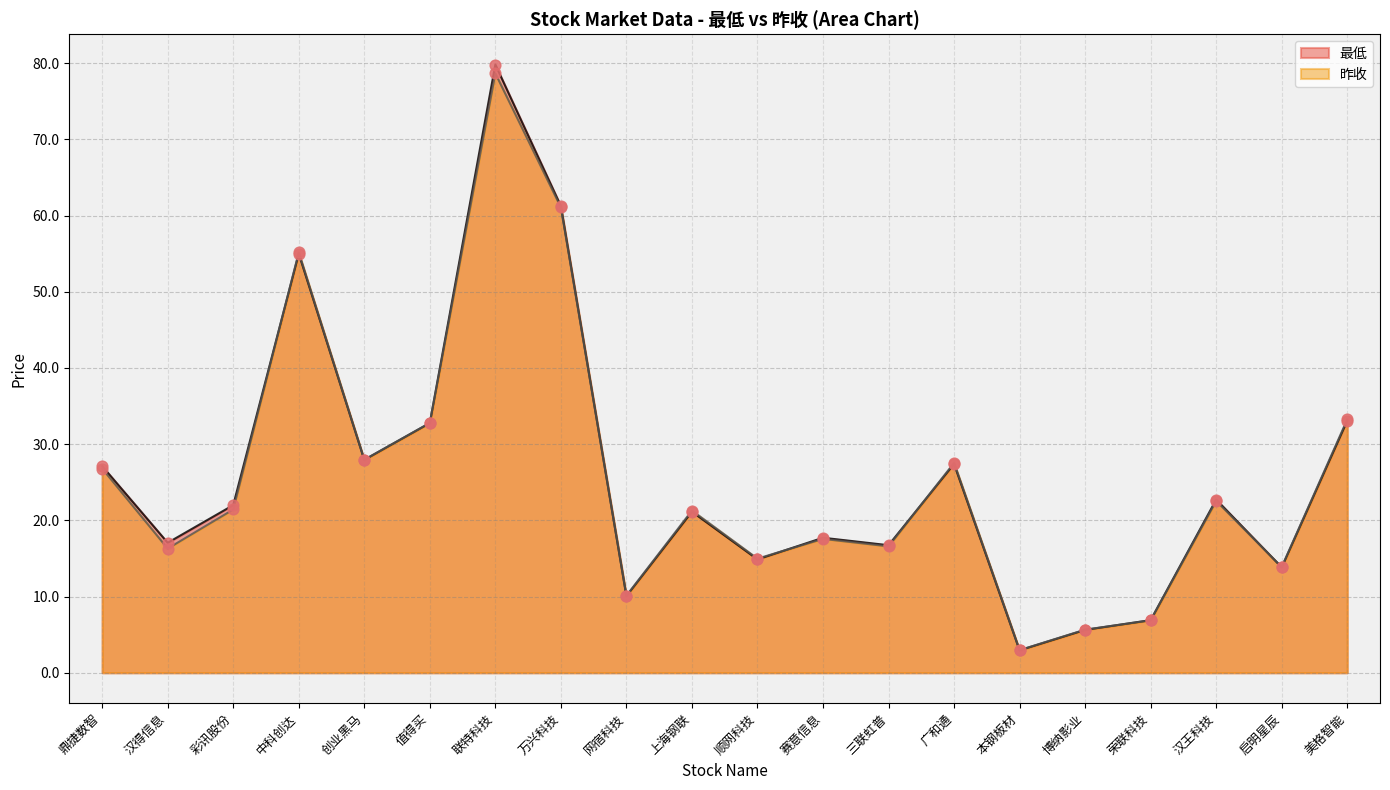

What are all the series names shown in the legend?

最低, 昨收